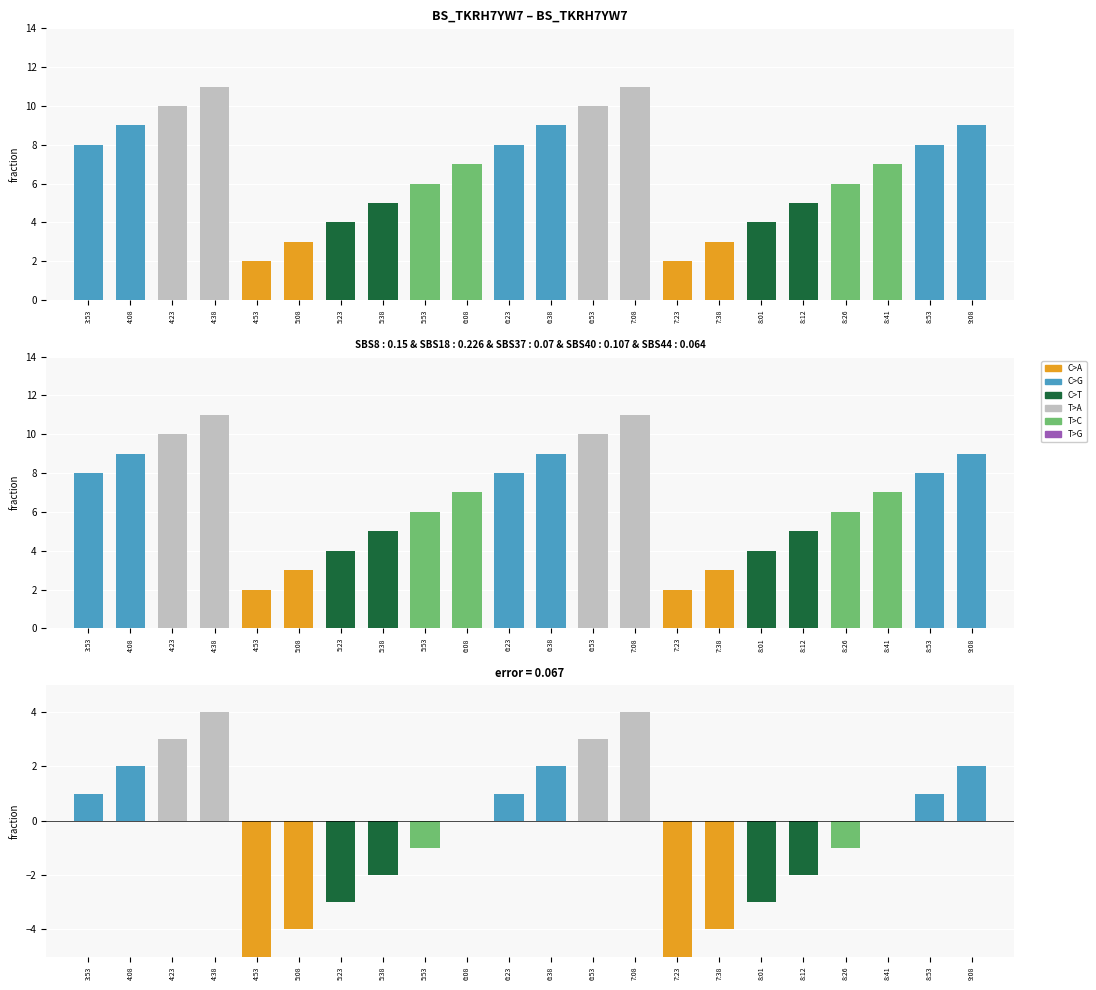

What is the label of the 6th bar from the right?

8:01